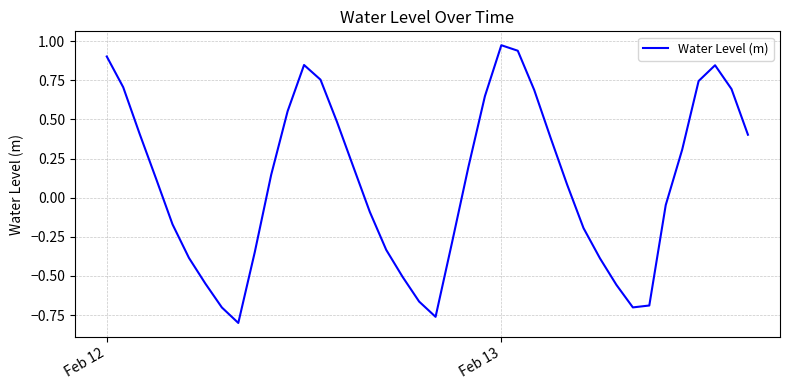

What is the difference between the maximum and minimum values?

1.8